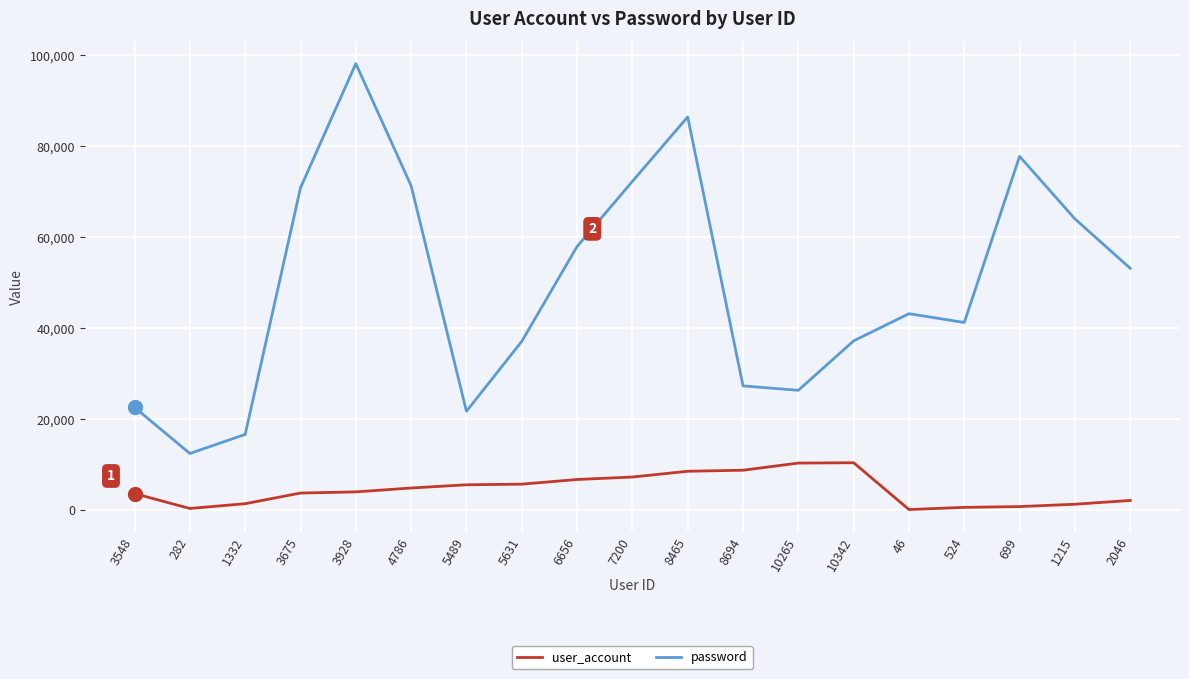

Does the chart display data point markers on the line(s)?

No